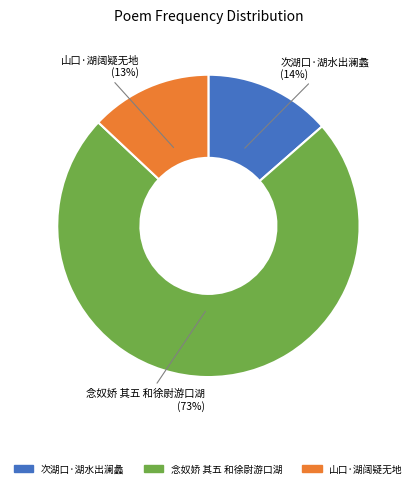

What percentage is the 次湖口·湖水出澜蠡 slice, to the nearest percent?

14%